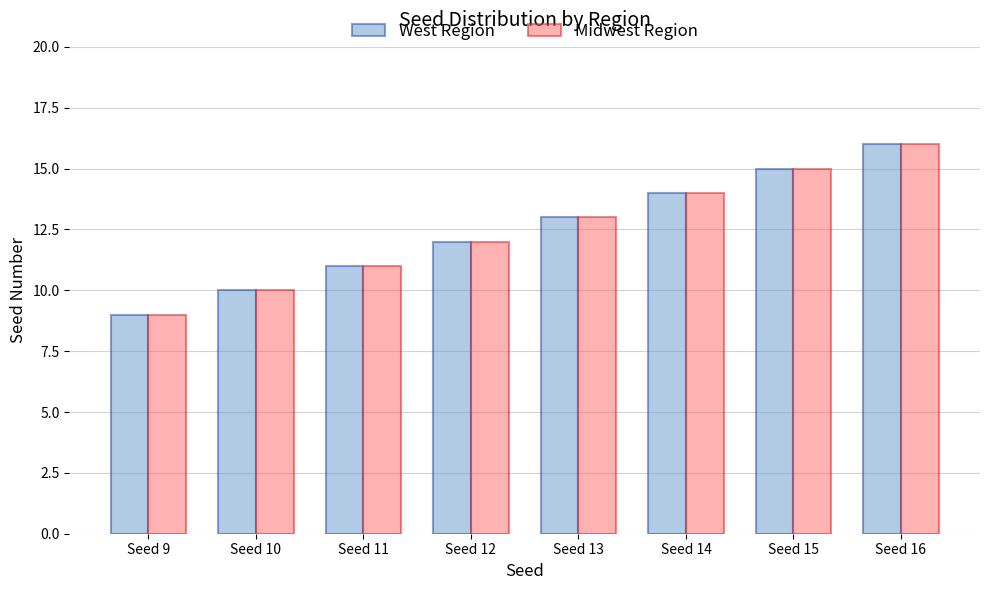

Reading right to left, transcribe all the data shown in this chart.

West Region: Seed 16=16	Seed 15=15	Seed 14=14	Seed 13=13	Seed 12=12	Seed 11=11	Seed 10=10	Seed 9=9
Midwest Region: Seed 16=16	Seed 15=15	Seed 14=14	Seed 13=13	Seed 12=12	Seed 11=11	Seed 10=10	Seed 9=9